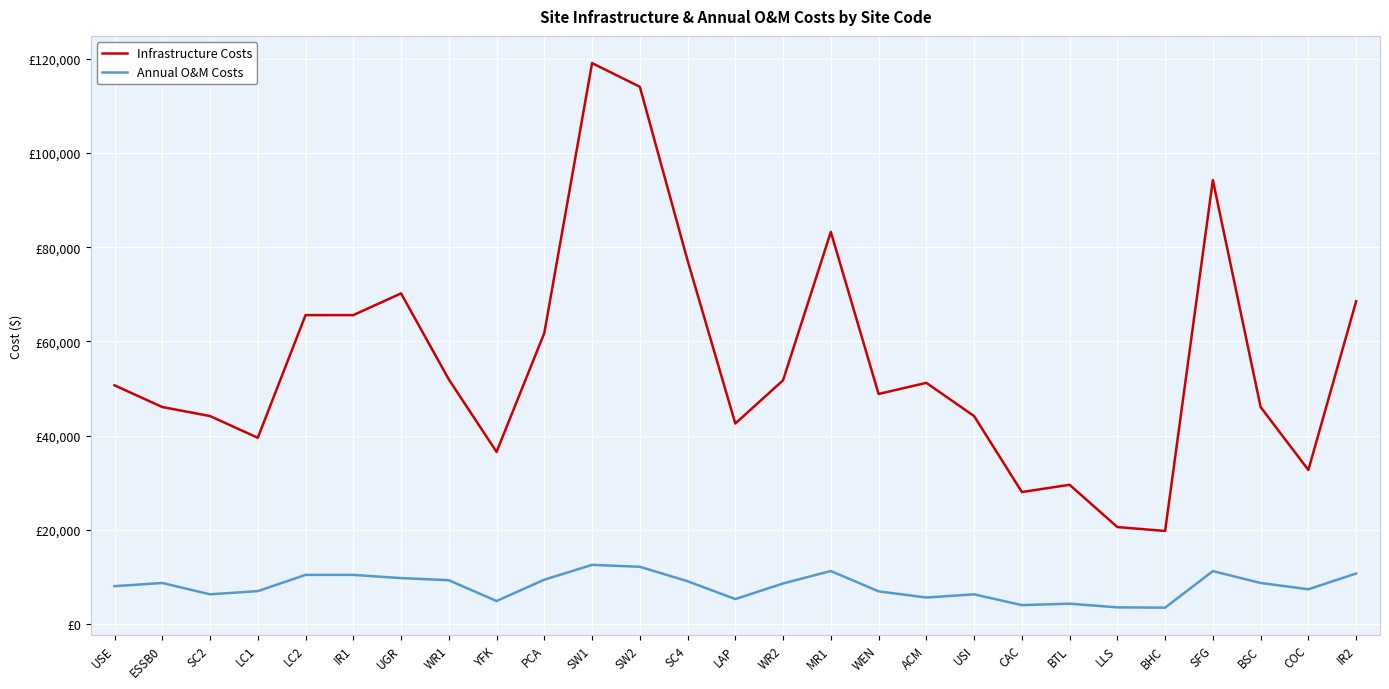

The value of Annual O&M Costs at BTL is 4289.1. True or false?

True